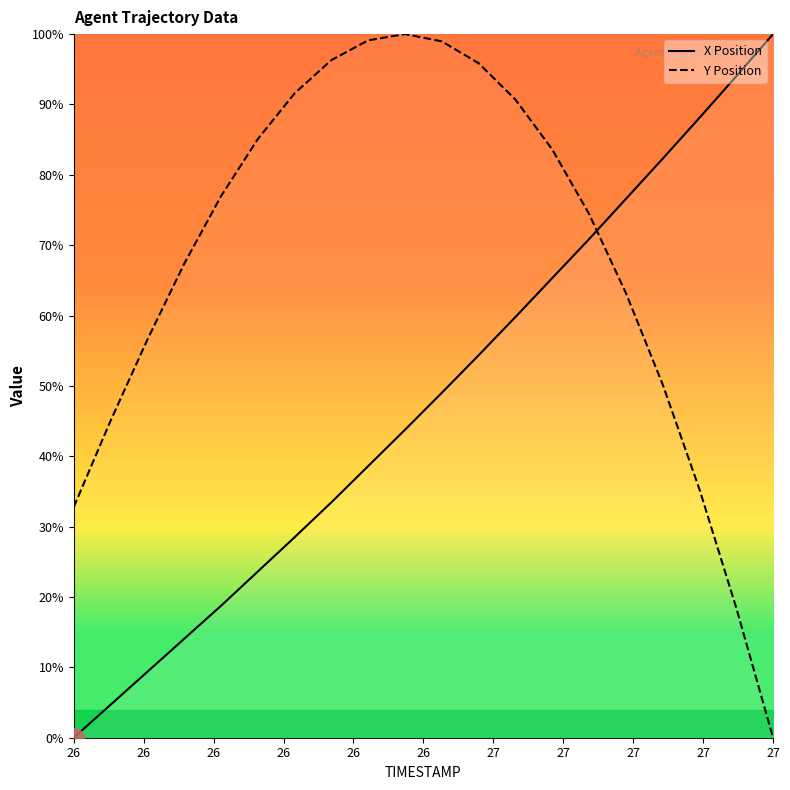

Which series ends up on top after the final intersection of X Position and Y Position?

X Position